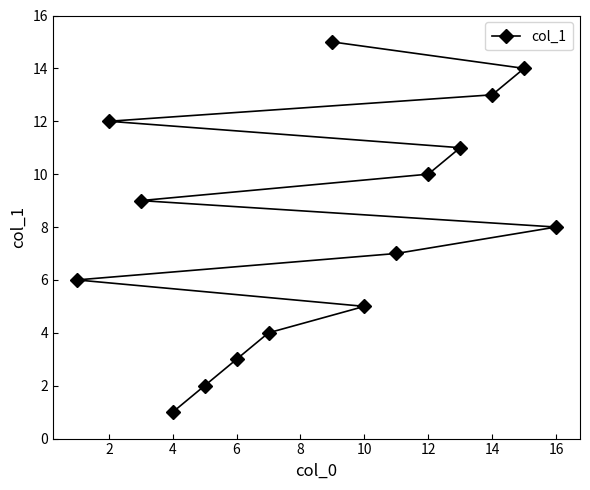

The value at 12 is 17. True or false?

False